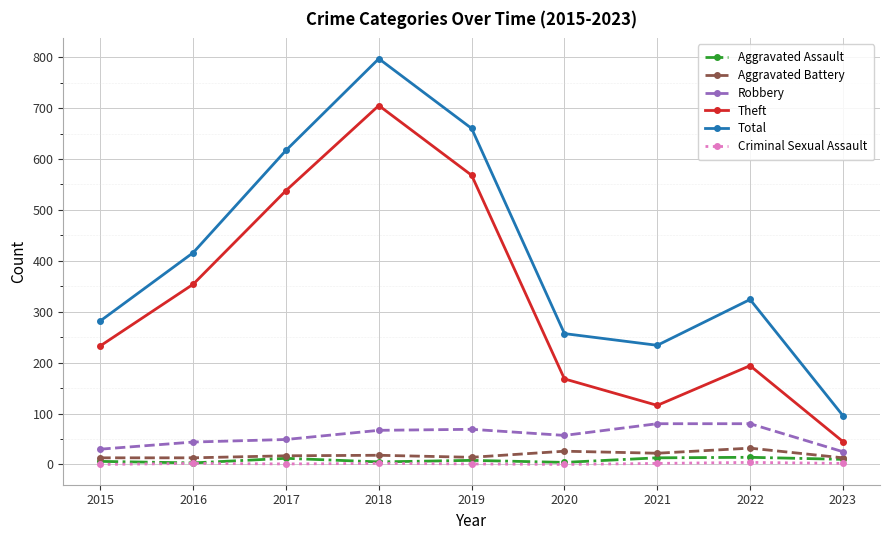

Which series has the widest spread of values?

Total